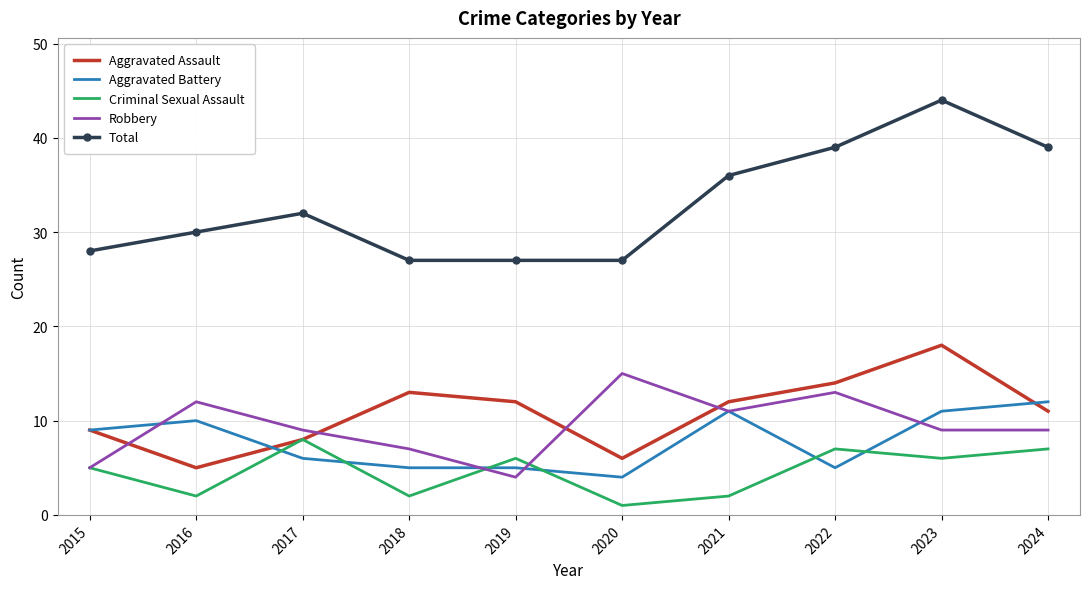

Reading left to right, what are all the values shown in this chart?

Aggravated Assault: 9	5	8	13	12	6	12	14	18	11
Aggravated Battery: 9	10	6	5	5	4	11	5	11	12
Criminal Sexual Assault: 5	2	8	2	6	1	2	7	6	7
Robbery: 5	12	9	7	4	15	11	13	9	9
Total: 28	30	32	27	27	27	36	39	44	39